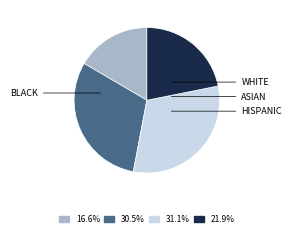

Is there any slice that represents more than half of the pie?

No